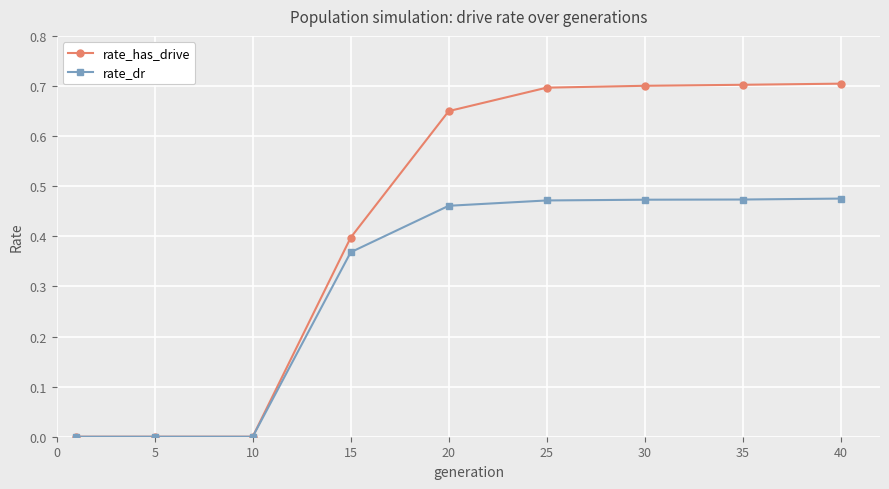

Which series has the largest range (max minus min)?

rate_has_drive